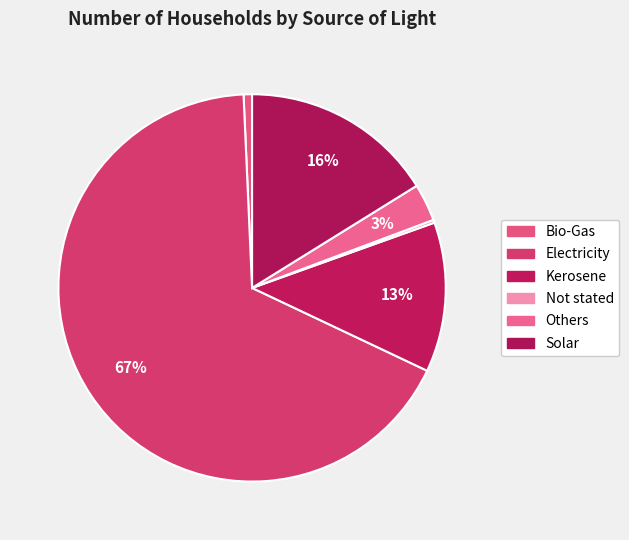

Which has a higher value, Electricity or Others?

Electricity